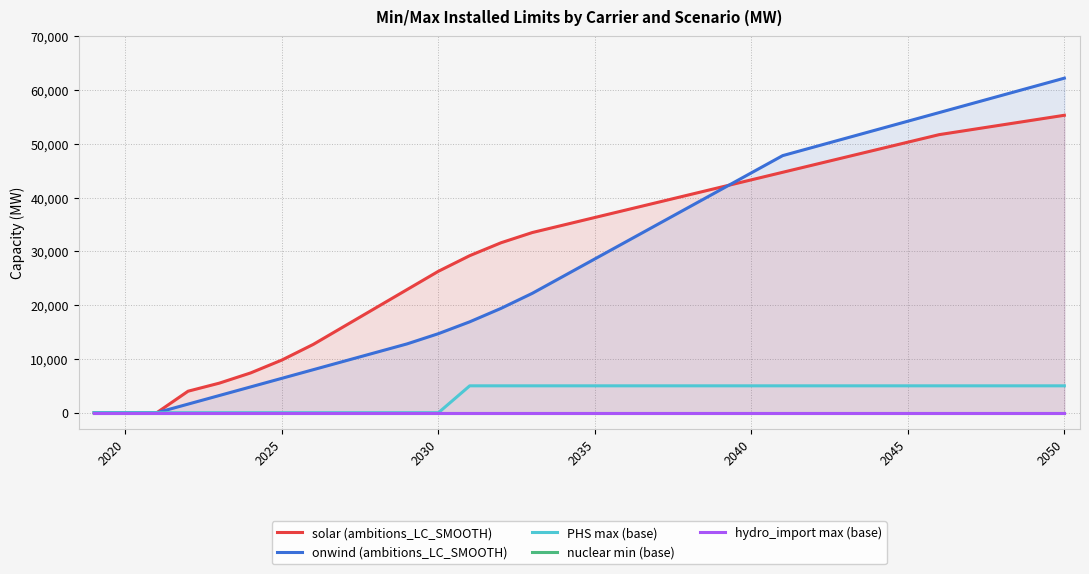

Is it true that onwind (ambitions_LC_SMOOTH) equals 6400 at 2025?

True